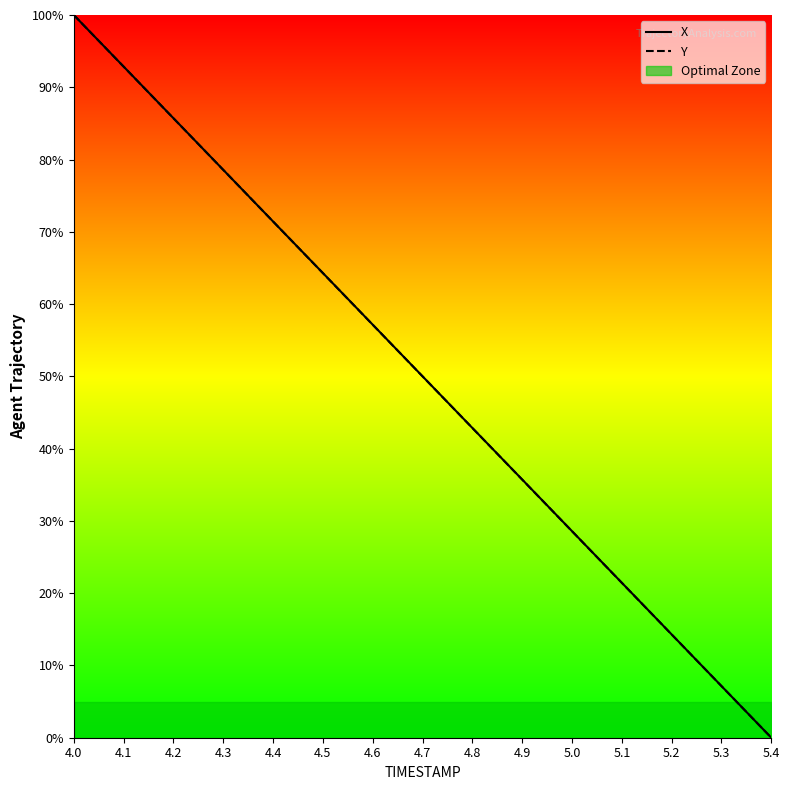

What is the average value of the X series?

50.0